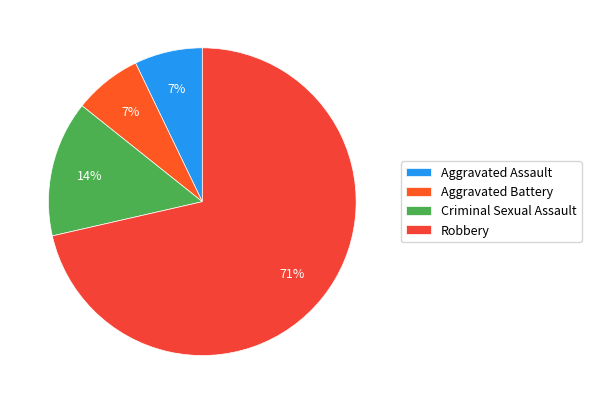

The Robbery slice represents 85% of the pie. True or false?

False